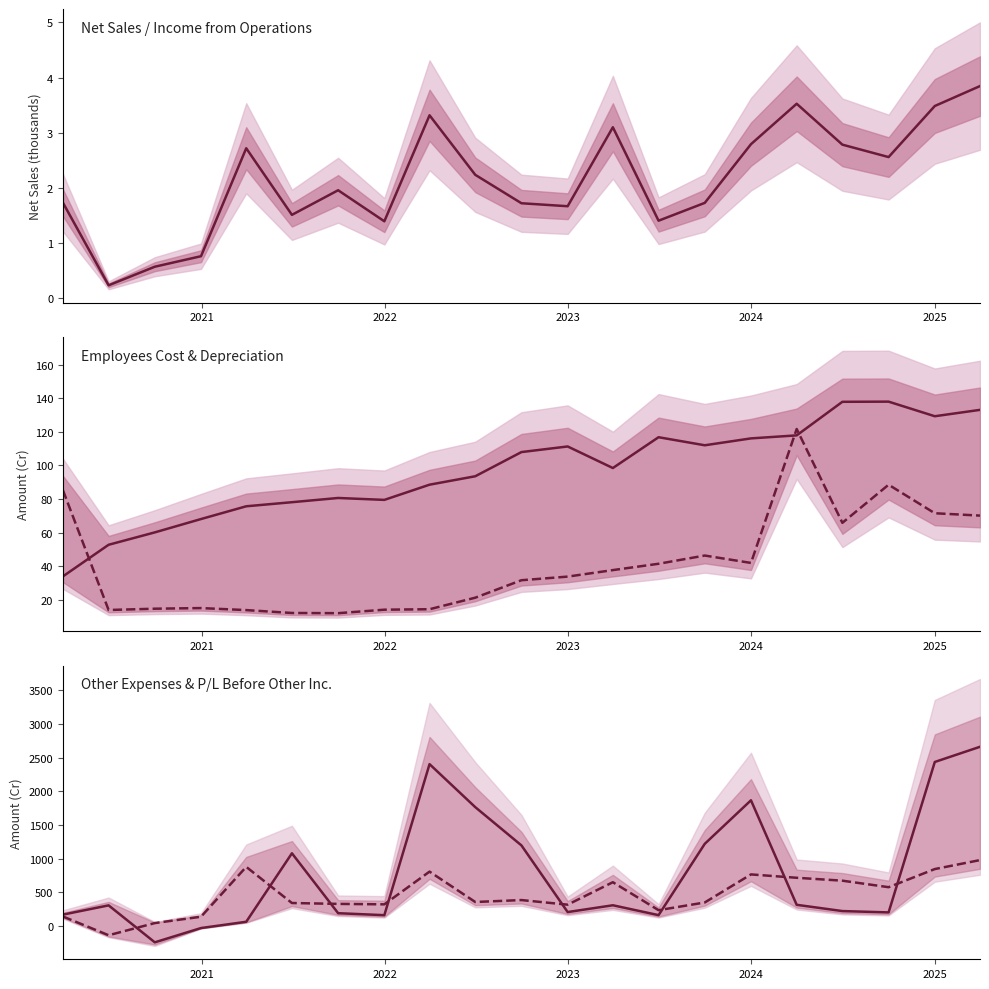

At how many categories does at least one series exceed 1645?

5